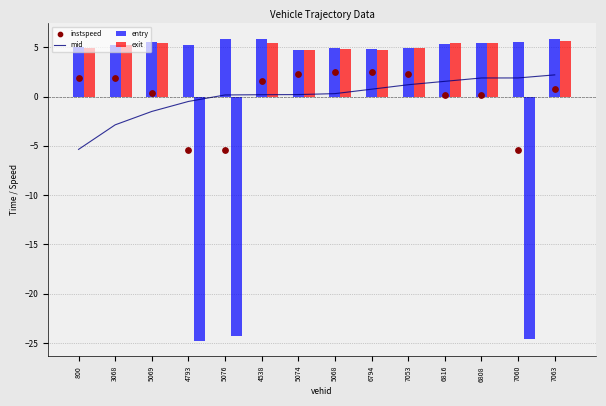

Is the value of mid at 4538 greater than the value of instspeed at 5068?

No